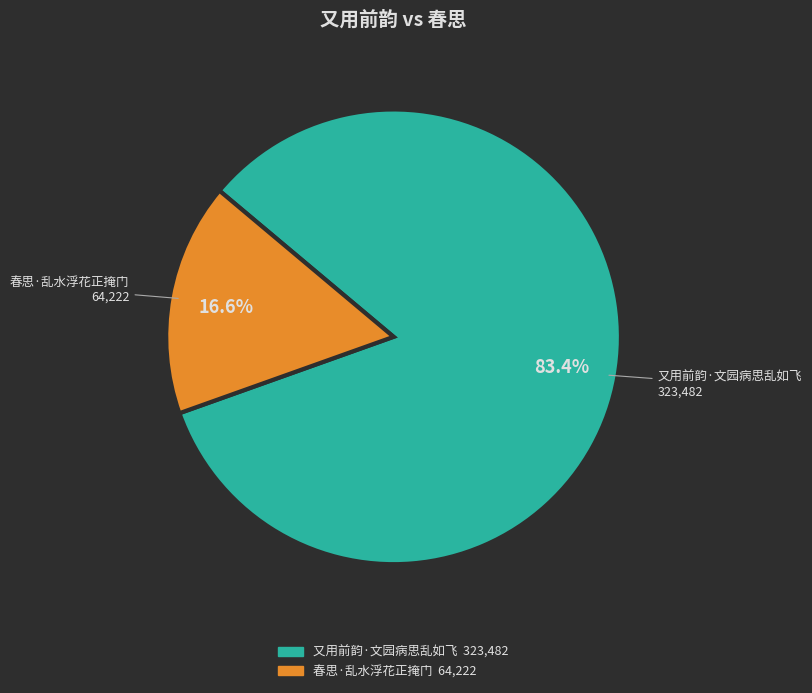

True or false: 又用前韵·文园病思乱如飞 accounts for 74% of the total.

False